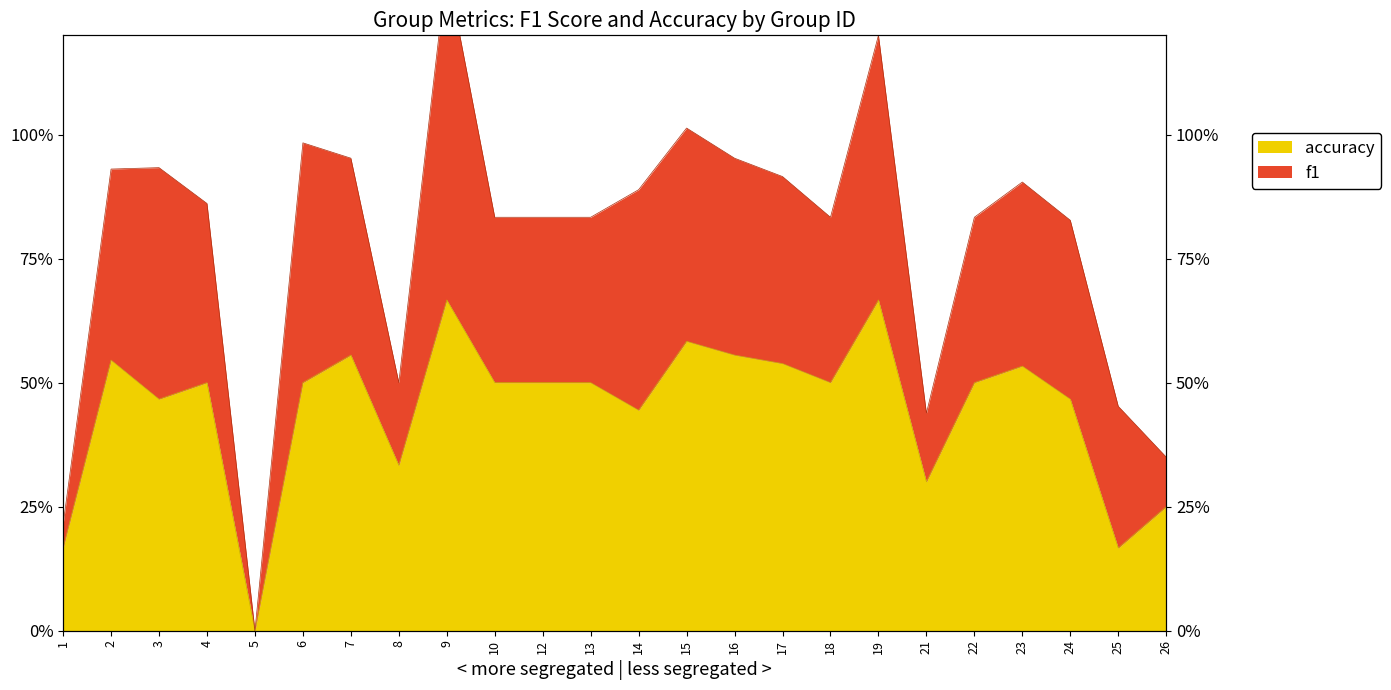

The chart shows a value of 0.1 at 14. True or false?

False